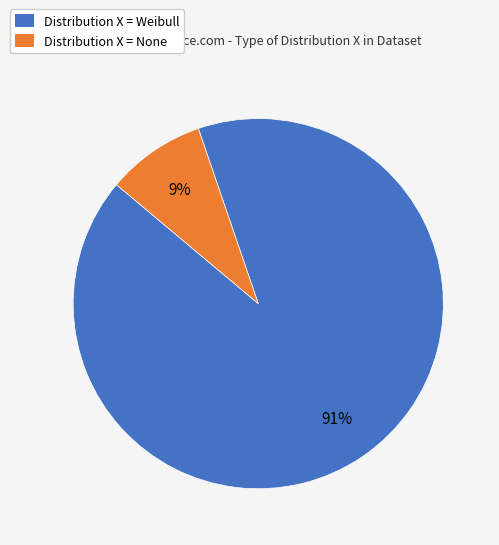

Rank the categories by value from highest to lowest.

Distribution X = Weibull, Distribution X = None